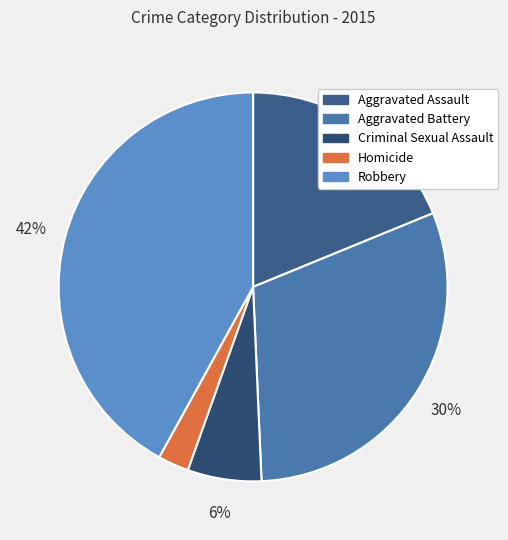

Combined, do Criminal Sexual Assault and Homicide account for over 50%?

No